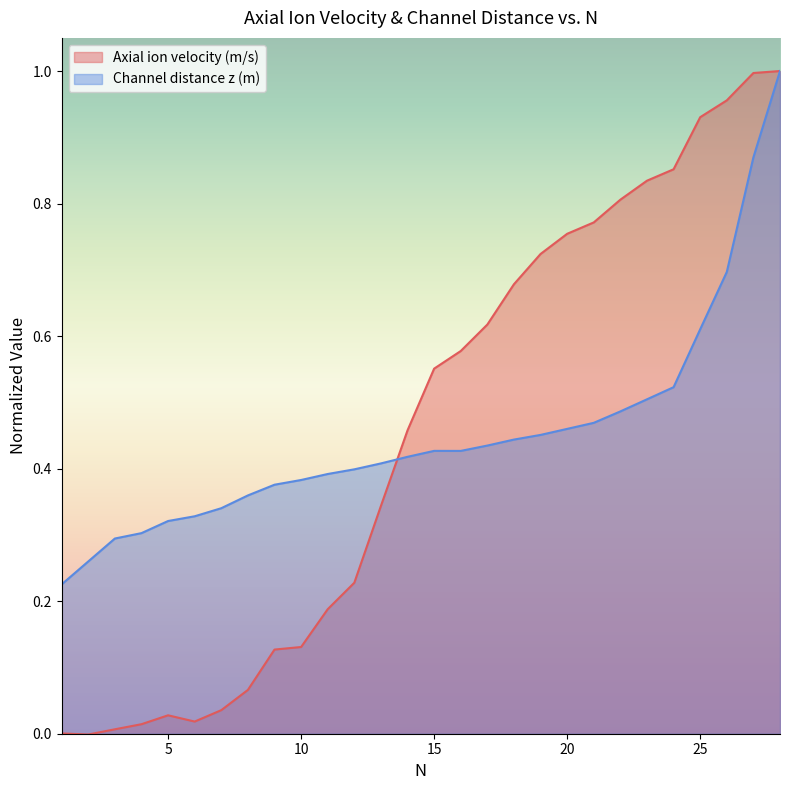

The Axial ion velocity (m/s) series shows 1.2 at 20. True or false?

False